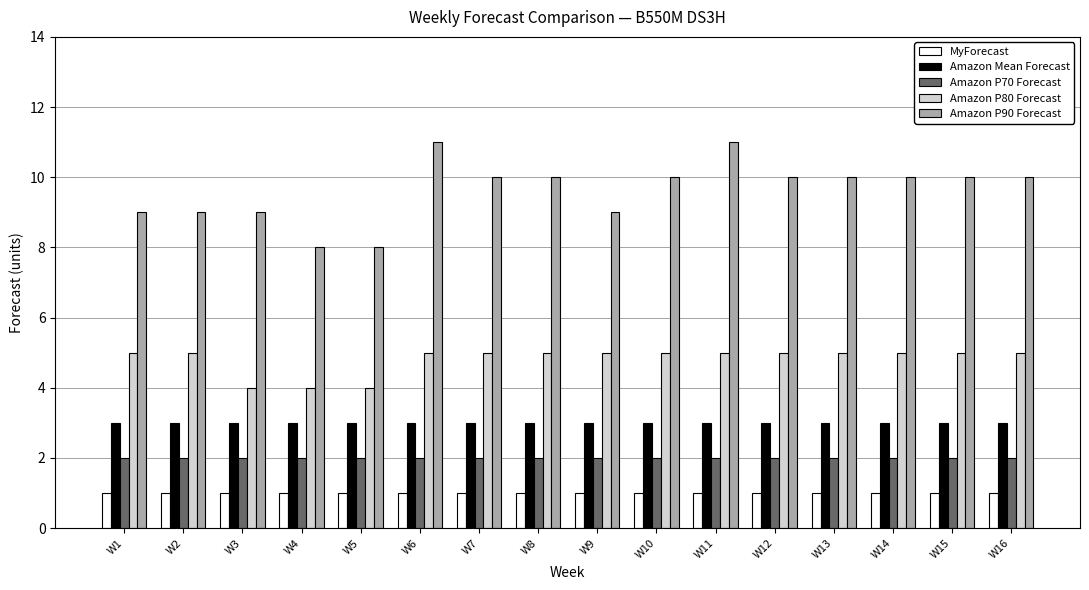

Reading left to right, what are all the values shown in this chart?

MyForecast: 1	1	1	1	1	1	1	1	1	1	1	1	1	1	1	1
Amazon Mean Forecast: 3	3	3	3	3	3	3	3	3	3	3	3	3	3	3	3
Amazon P70 Forecast: 2	2	2	2	2	2	2	2	2	2	2	2	2	2	2	2
Amazon P80 Forecast: 5	5	4	4	4	5	5	5	5	5	5	5	5	5	5	5
Amazon P90 Forecast: 9	9	9	8	8	11	10	10	9	10	11	10	10	10	10	10